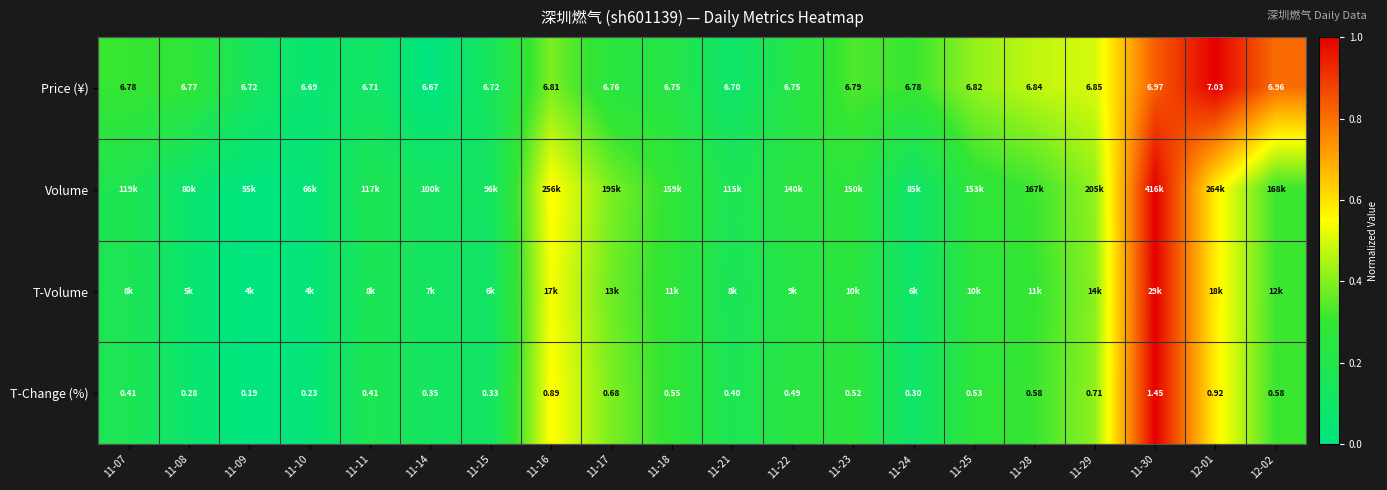

Between 11-09 and 11-24, which is larger?

11-24